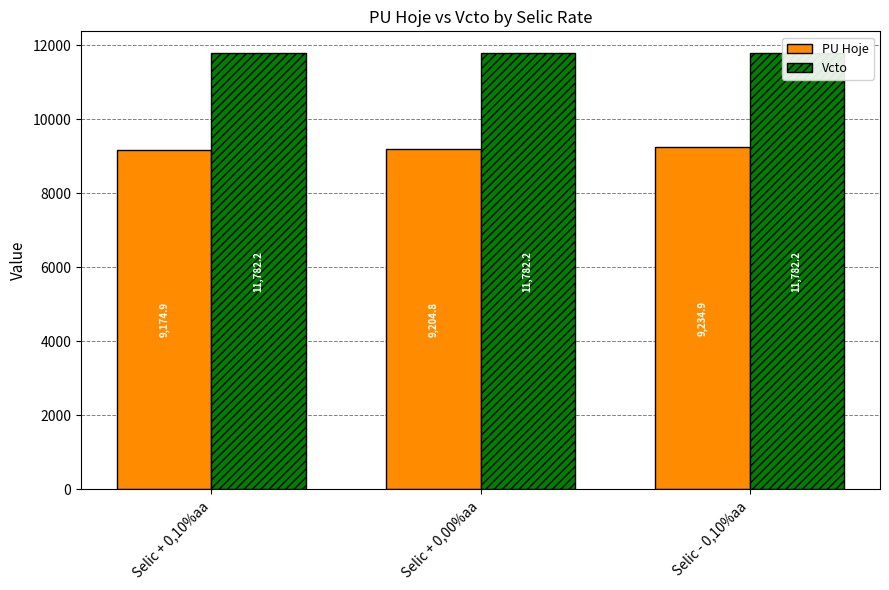

What is the label of the 1st bar from the right?

Selic - 0,10%aa